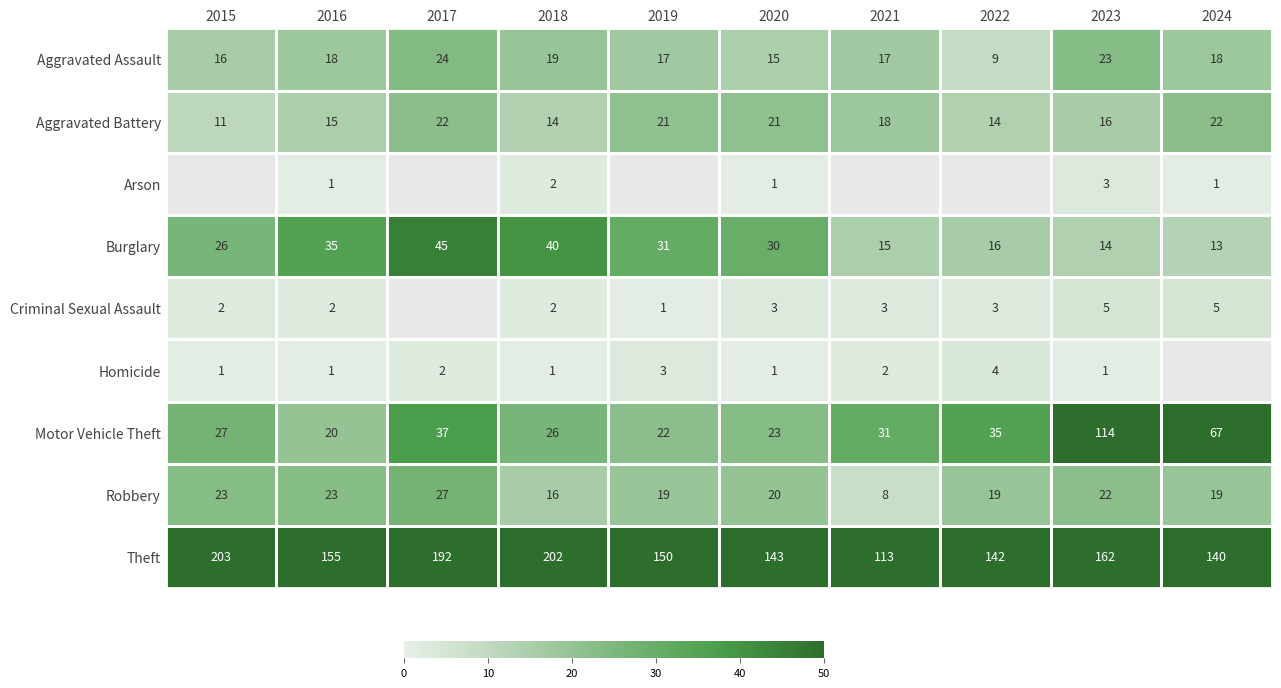

At how many categories does at least one series exceed 132?

9